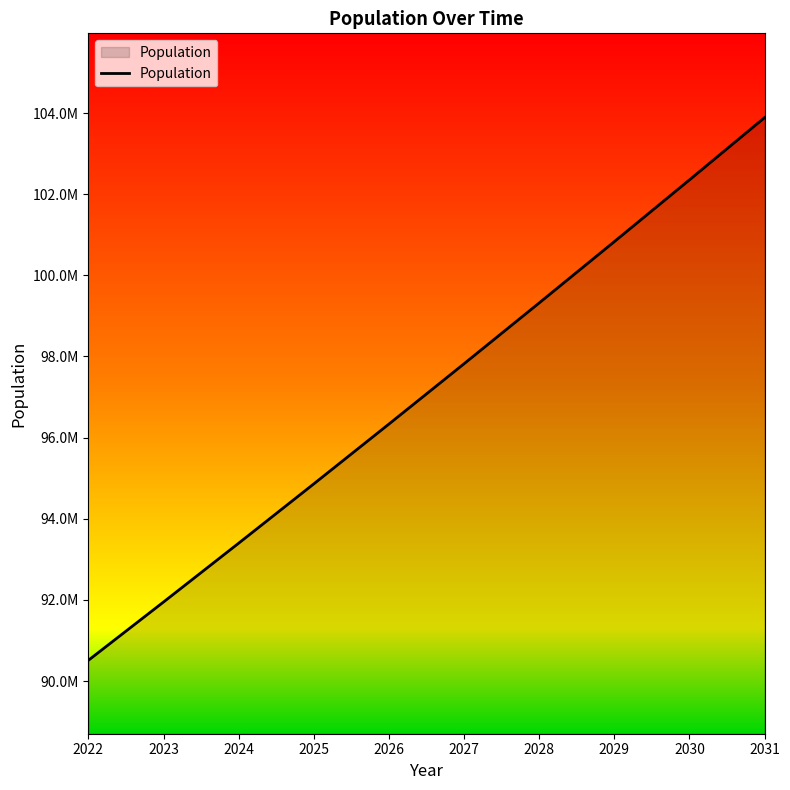

Is this an area chart (filled region under the line)?

Yes